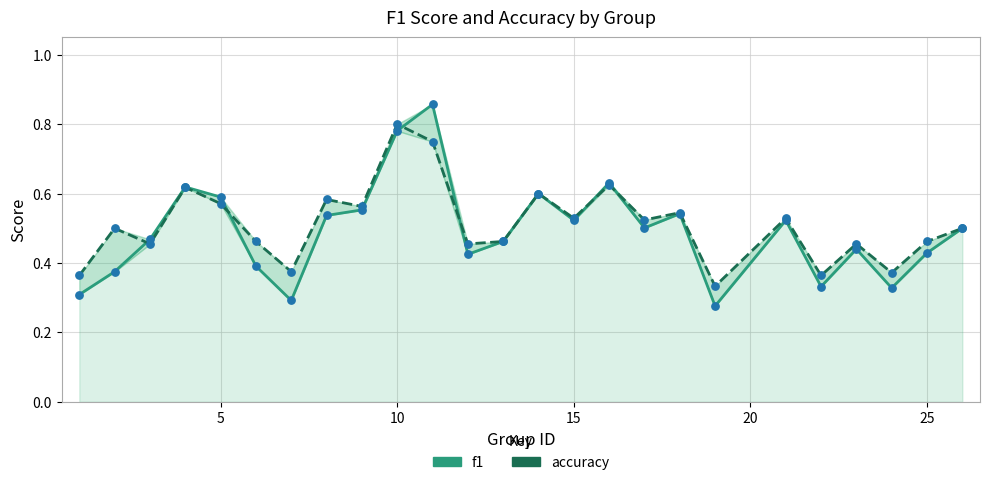

Which series has the largest total across all categories?

accuracy